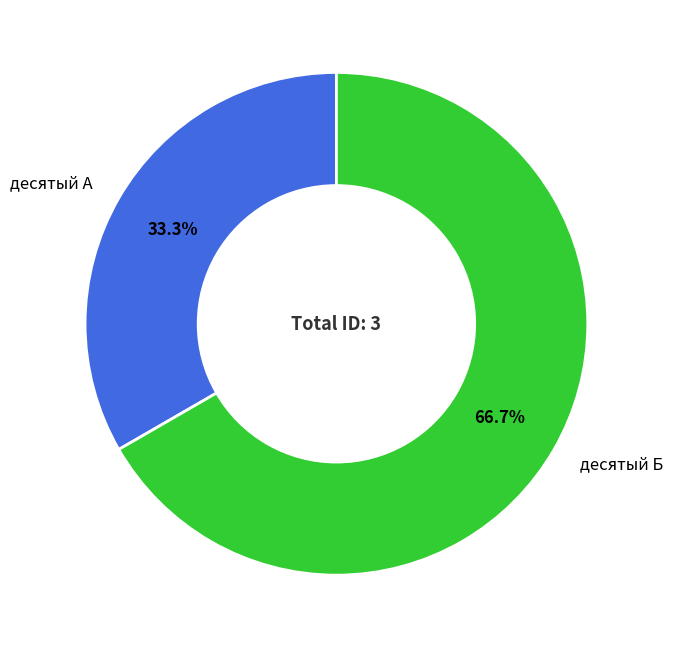

To the nearest percent, what percentage of the pie is десятый А?

33%